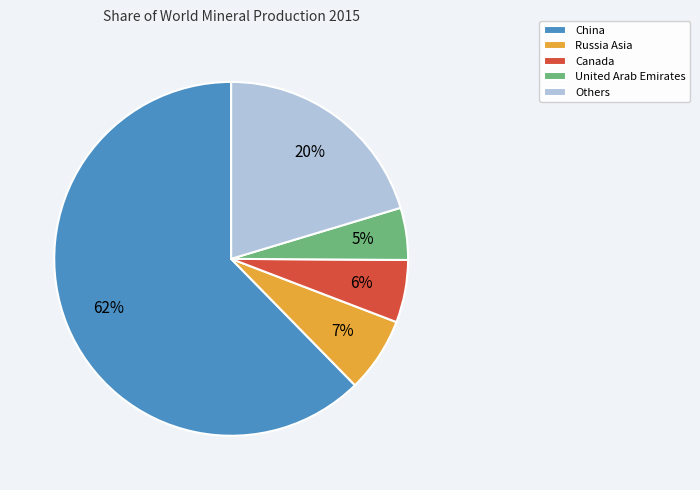

To the nearest percent, what percentage of the pie is China?

62%